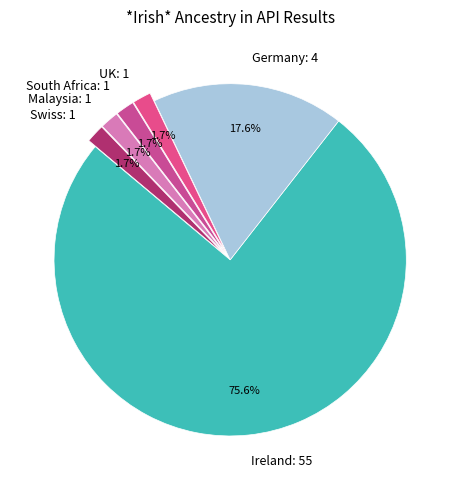

Do Malaysia: 1 and Germany: 4 together represent more than half of the pie?

No